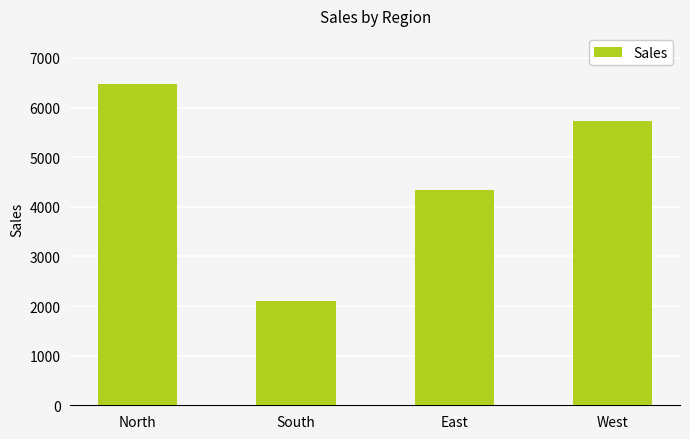

Does the chart contain any negative values?

No